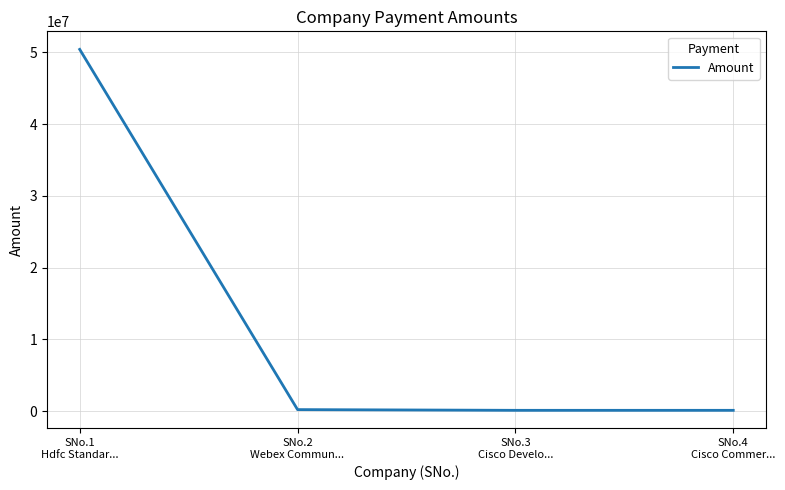

What position from the right is SNo.3
Cisco Develo...?

2